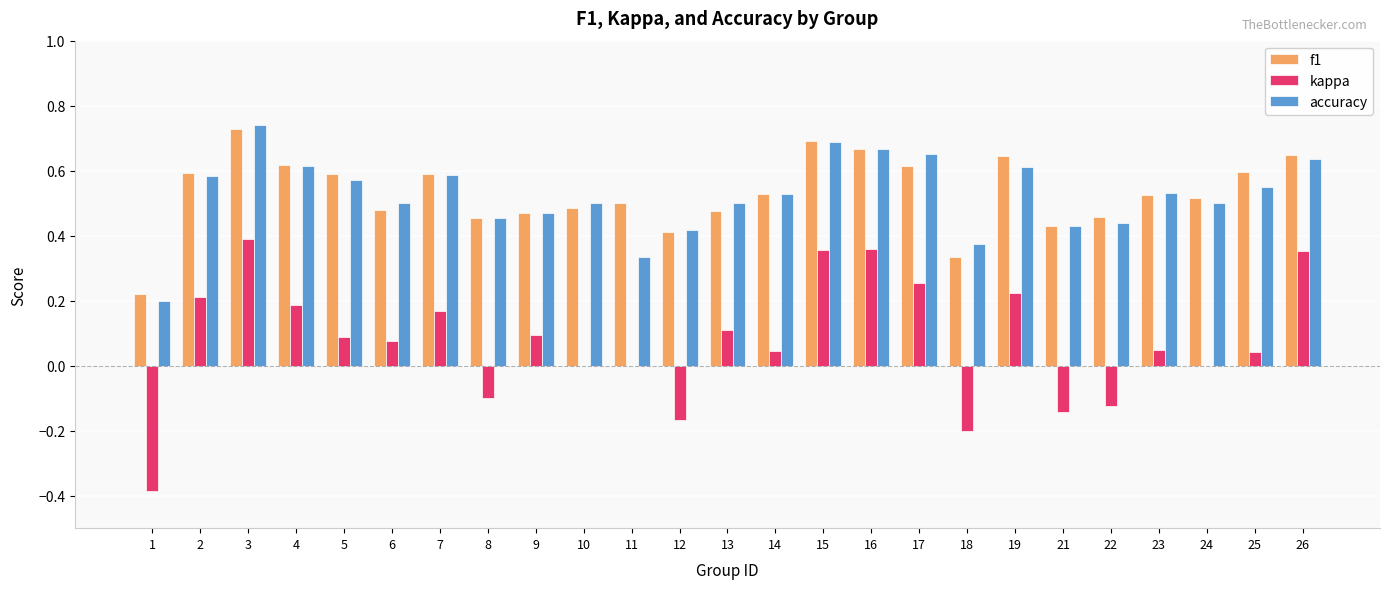

Which category has the highest value across all series?

3